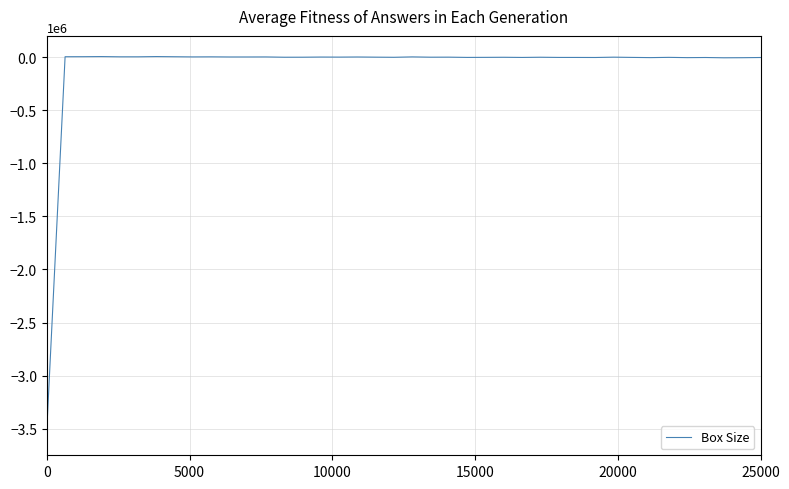

What is the difference between the maximum and minimum values?

3505257.6